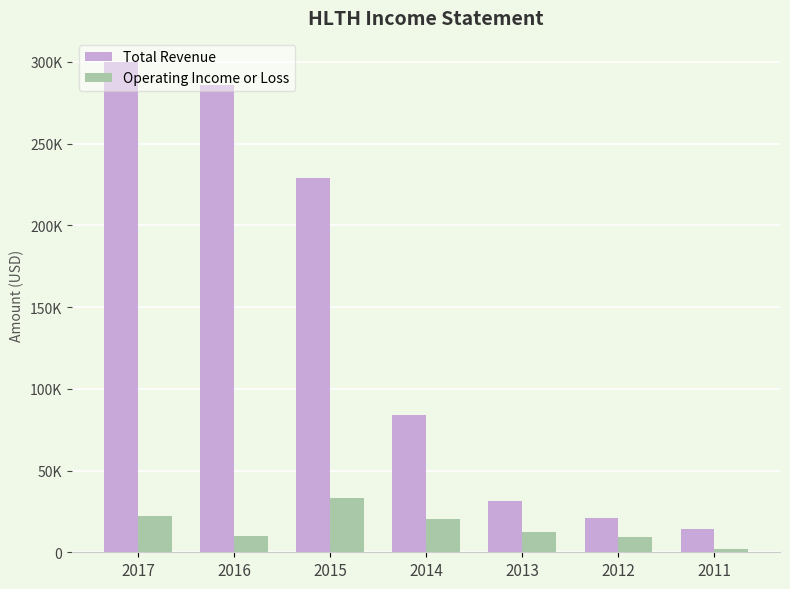

What is the highest value of the Operating Income or Loss series?

33400